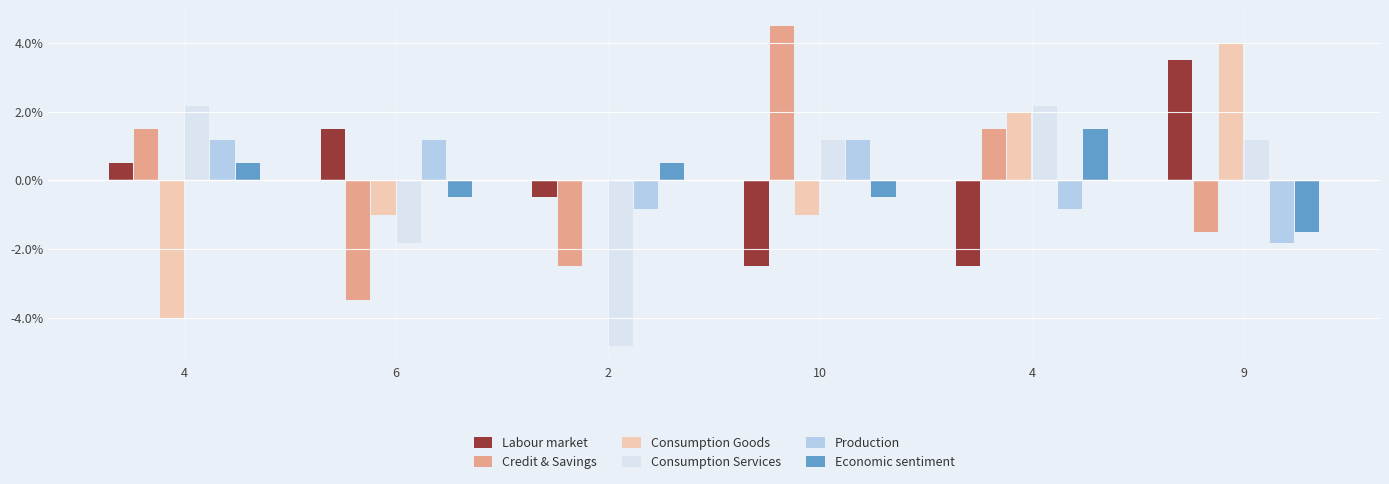

Reading left to right, transcribe all the data shown in this chart.

Labour market: 0.5	1.5	-0.5	-2.5	-2.5	3.5
Credit & Savings: 1.5	-3.5	-2.5	4.5	1.5	-1.5
Consumption Goods: -4.0	-1.0	0.0	-1.0	2.0	4.0
Consumption Services: 2.2	-1.8	-4.8	1.2	2.2	1.2
Production: 1.2	1.2	-0.8	1.2	-0.8	-1.8
Economic sentiment: 0.5	-0.5	0.5	-0.5	1.5	-1.5